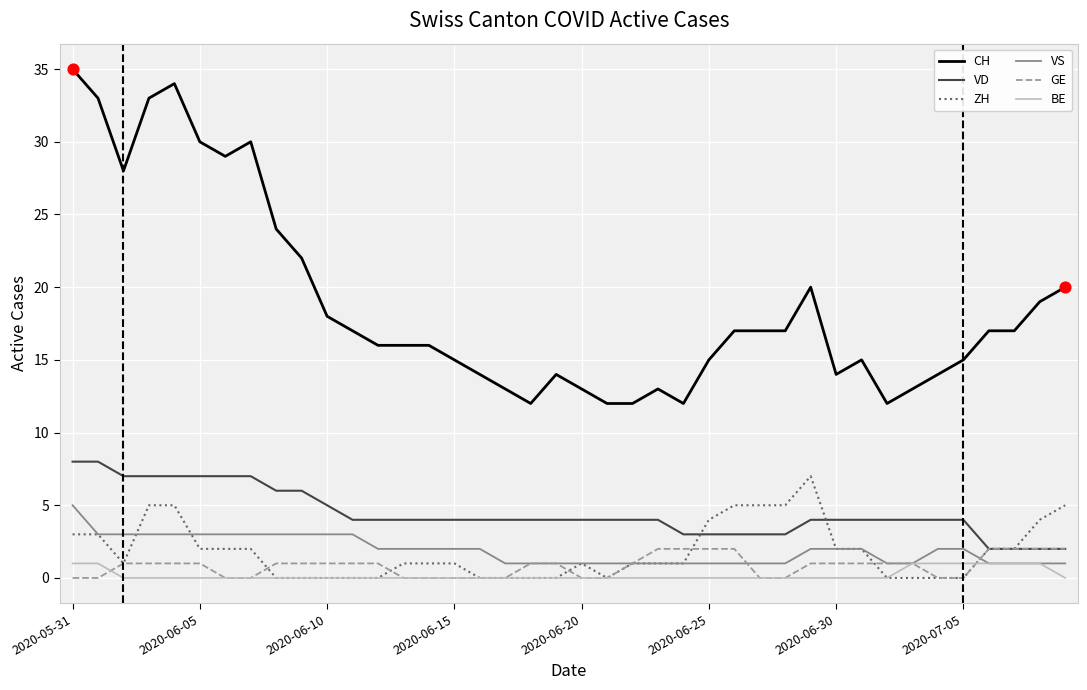

Which series has the largest range (max minus min)?

CH